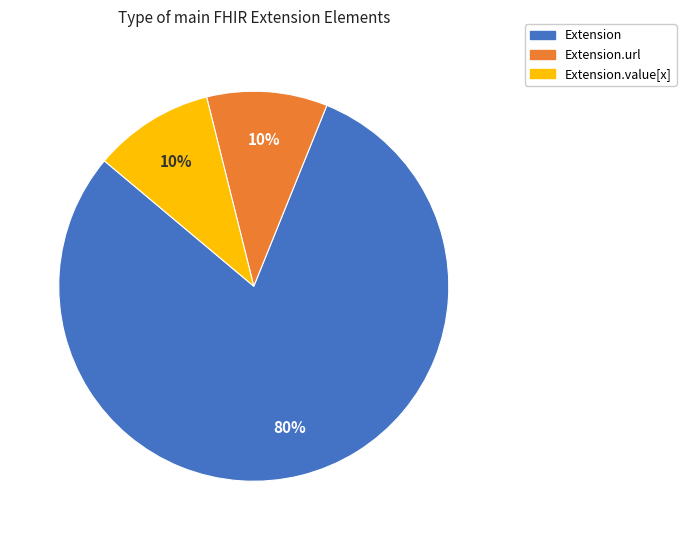

How many slices are in this pie chart?

3